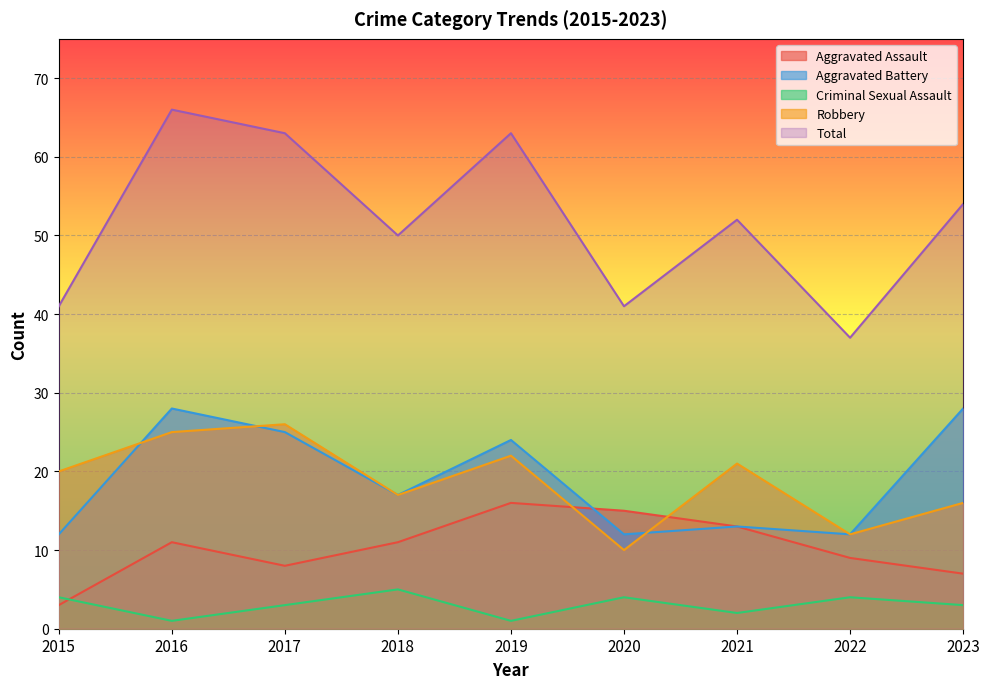

True or false: Aggravated Battery and Total intersect in this chart.

False